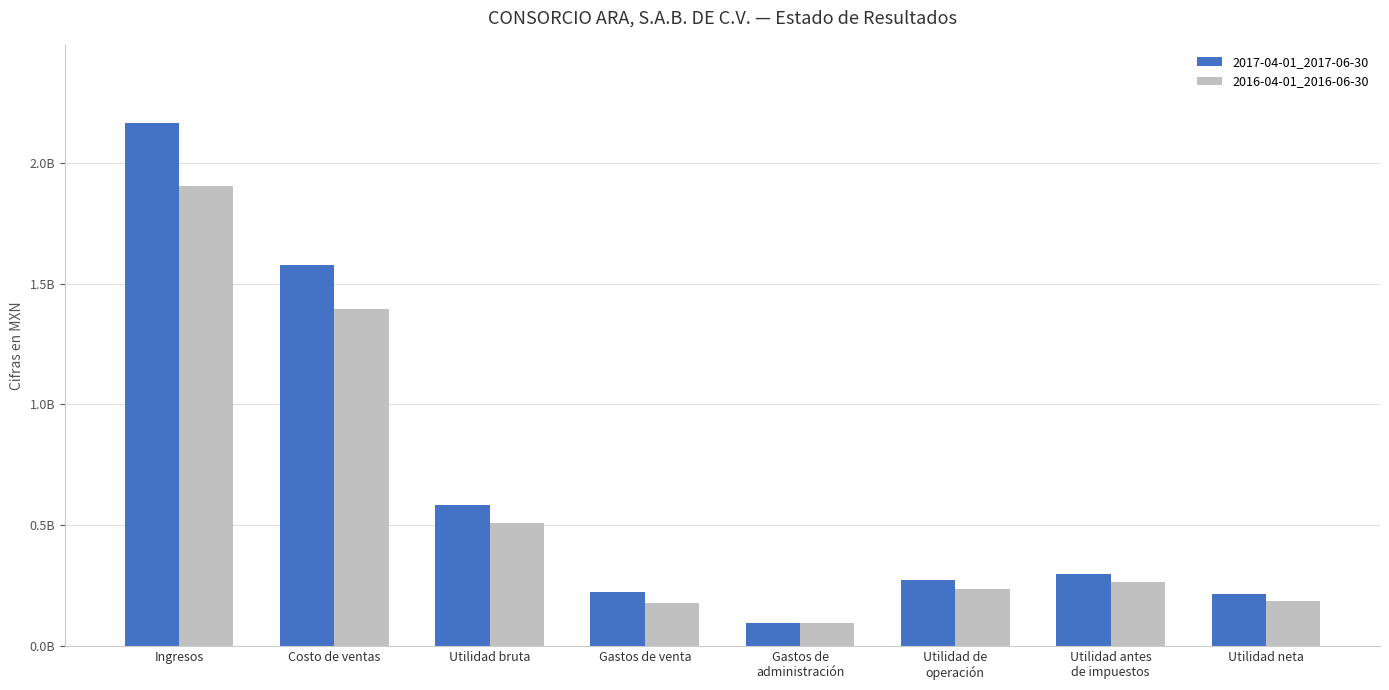

Between Costo de ventas and Ingresos, which is larger?

Ingresos